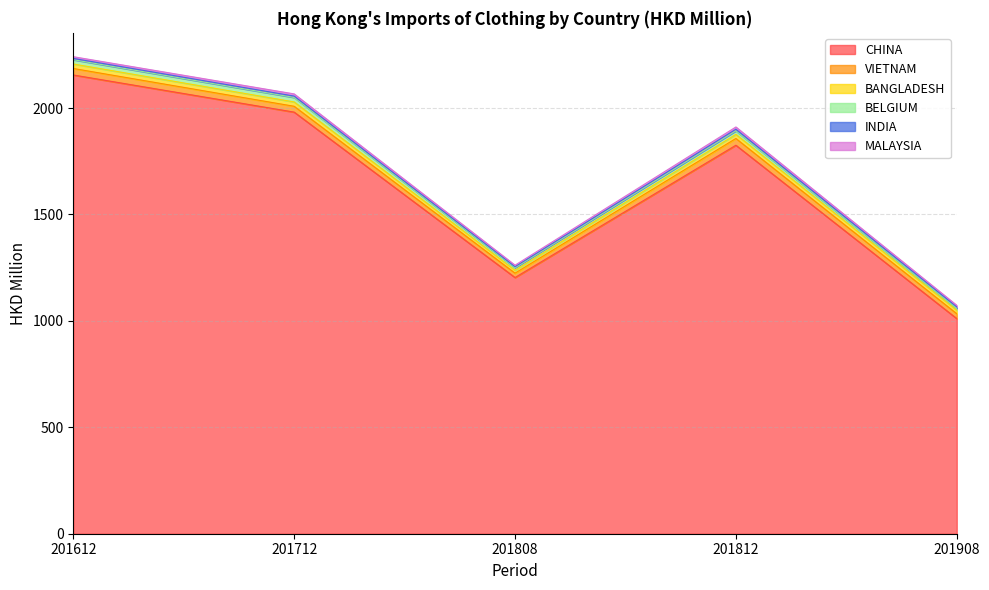

Reading left to right, what are all the values shown in this chart?

CHINA: 2155.5	1981.0	1203.7	1825.4	1010.8
VIETNAM: 30.6	27.5	20.7	31.8	22.8
BANGLADESH: 21.1	20.4	13.6	19.3	16.6
BELGIUM: 20.0	21.1	11.9	16.7	8.6
INDIA: 6.0	6.4	4.8	7.4	7.1
MALAYSIA: 8.2	10.3	7.1	10.6	7.1